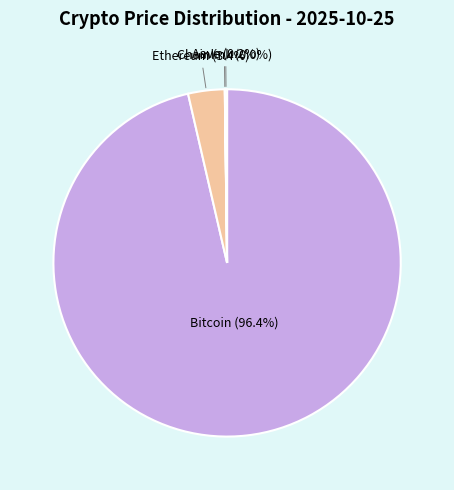

What is the majority slice?

Bitcoin